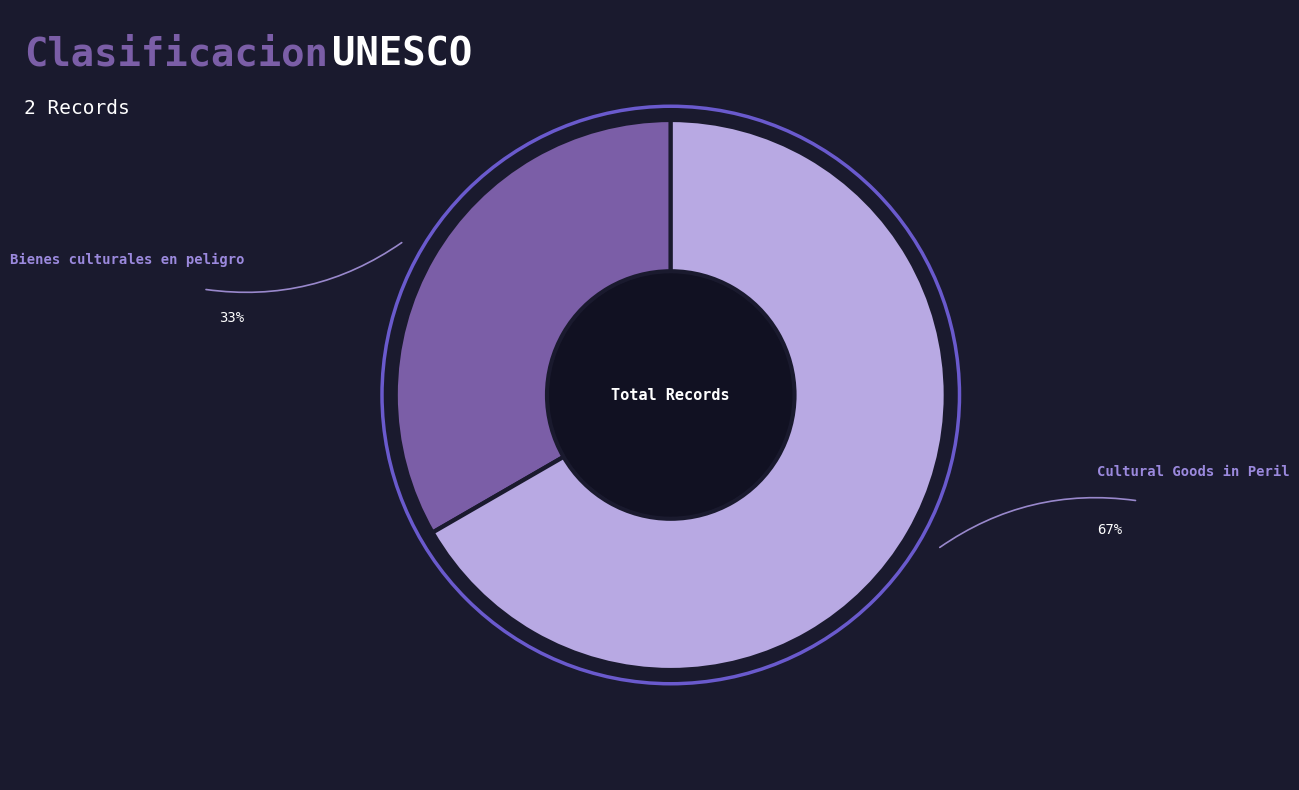

Is there a majority slice in this chart?

Yes